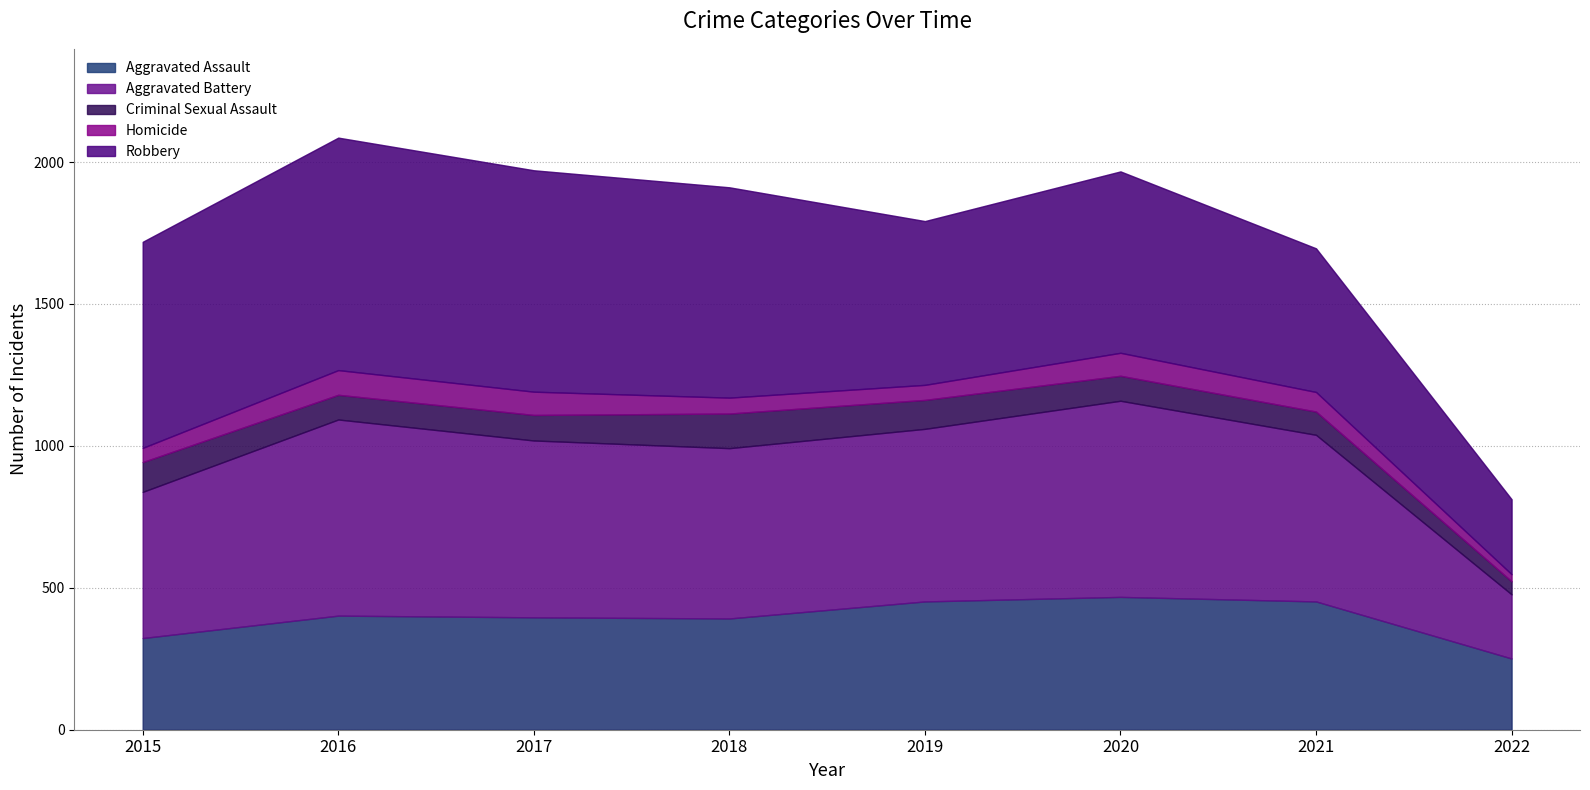

How many series are shown in this chart?

5